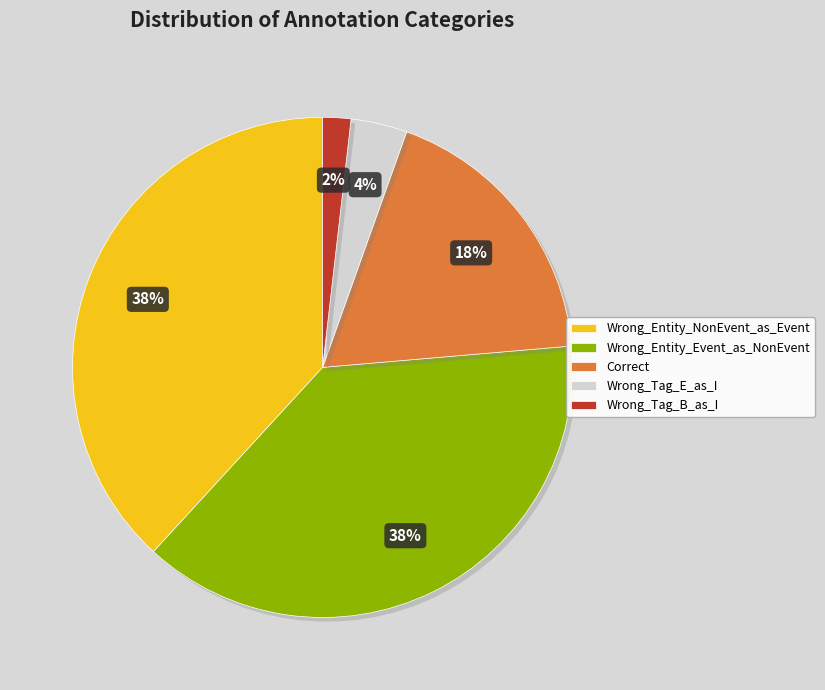

Between Wrong_Tag_E_as_I and Correct, which is larger?

Correct